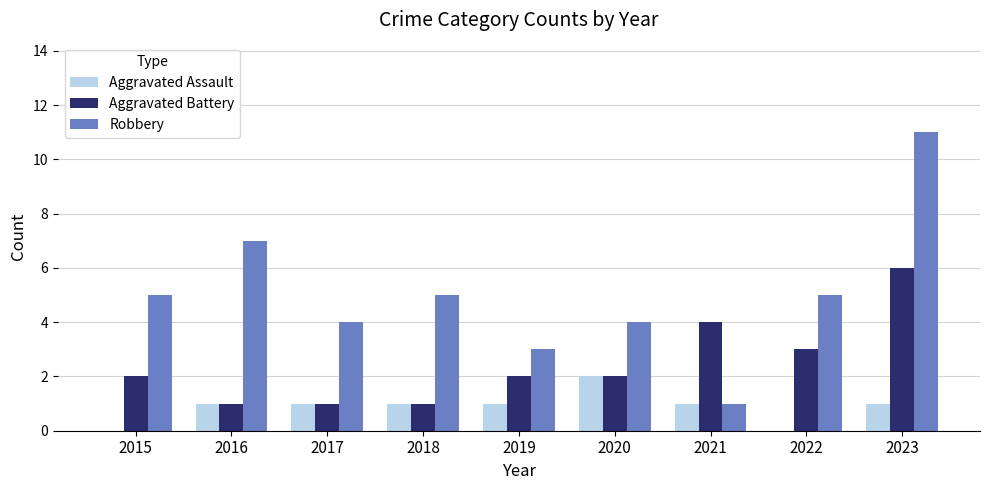

Is the value of Robbery at 2018 greater than the value of Aggravated Battery at 2015?

Yes